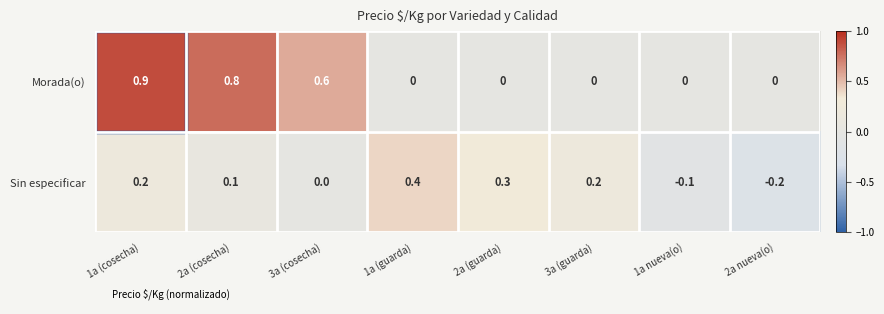

Which series has the largest total across all categories?

Morada(o)